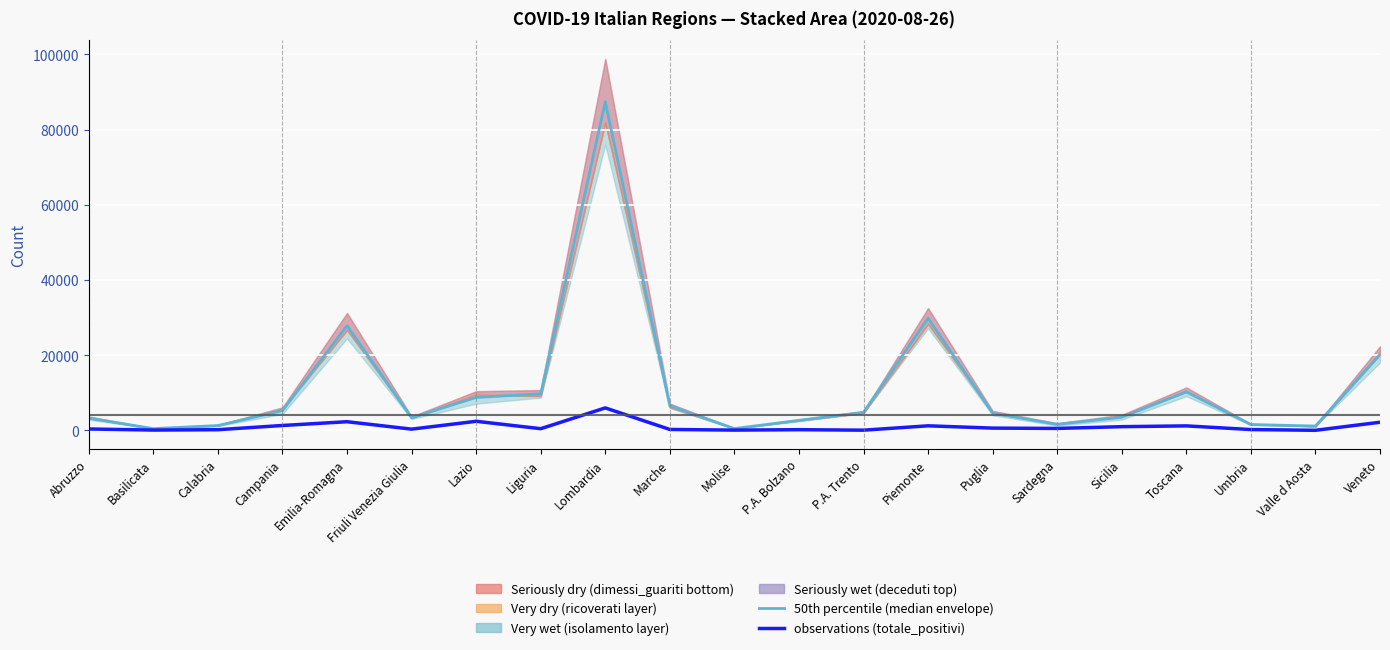

True or false: observations (totale_positivi) and 50th percentile (median) cross at least once.

False